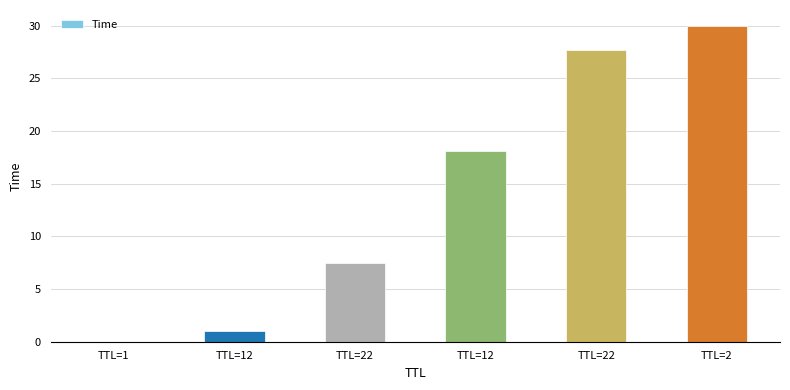

Which has a higher value, TTL=12 or TTL=1?

TTL=12